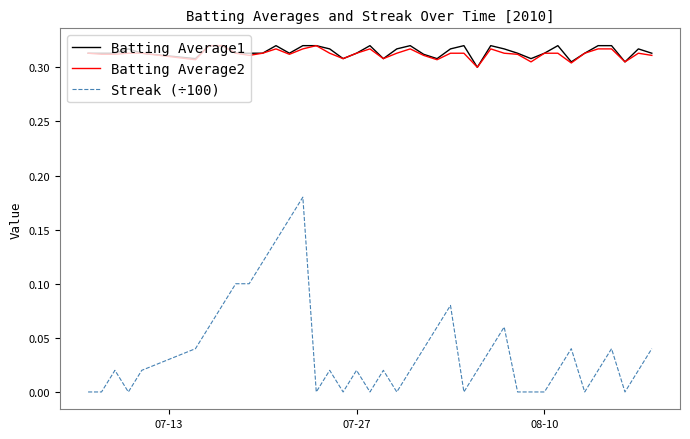

Which series has the largest range (max minus min)?

Streak (÷100)